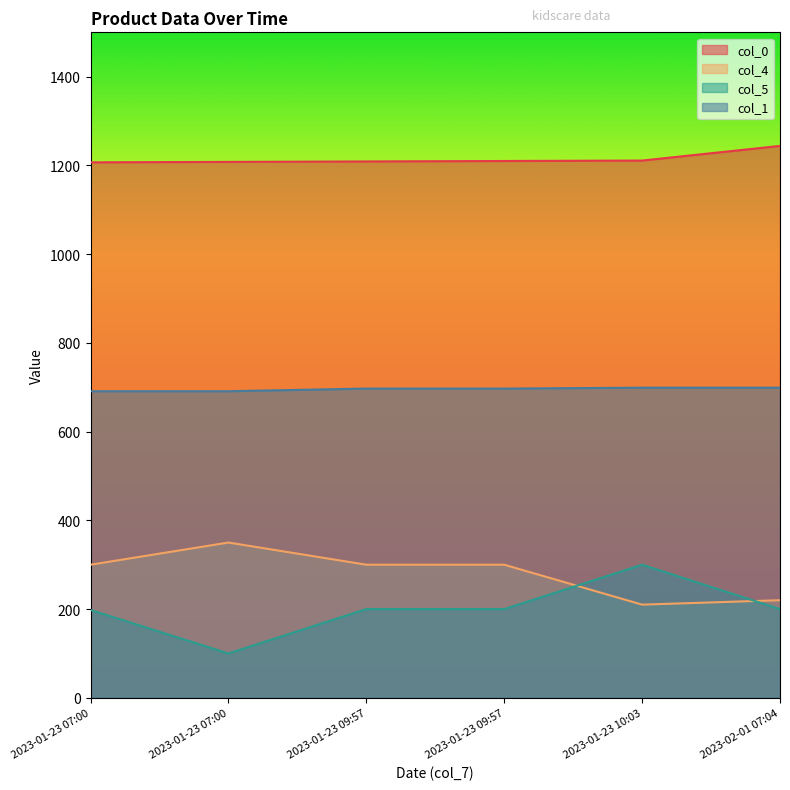

What is the smallest value displayed?

100